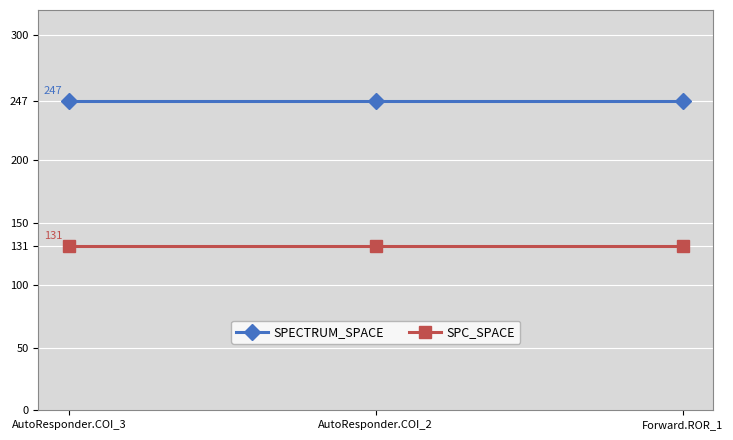

What are all the series names shown in the legend?

SPECTRUM_SPACE, SPC_SPACE